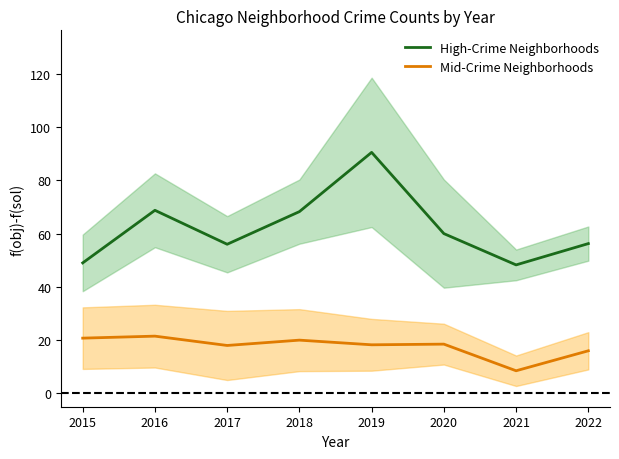

True or false: High-Crime Neighborhoods has a value of 48.2 at 2021.

True